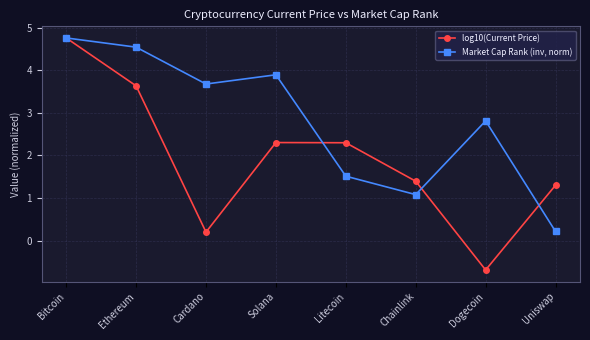

Reading right to left, list all the values displayed in this chart.

log10(Current Price): 1.3	-0.7	1.4	2.3	2.3	0.2	3.6	4.8
Market Cap Rank (inv, norm): 0.2	2.8	1.1	1.5	3.9	3.7	4.5	4.8